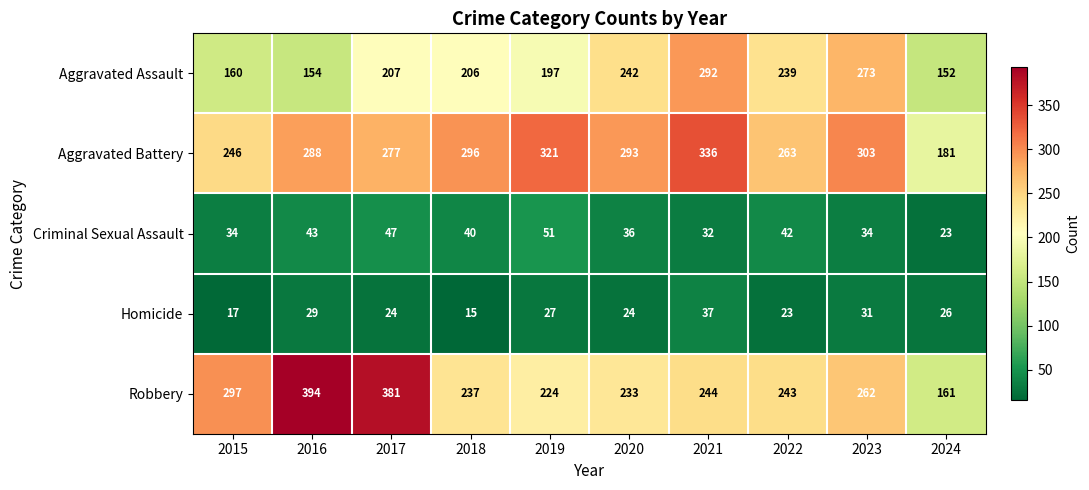

How many categories are shown in the chart?

10